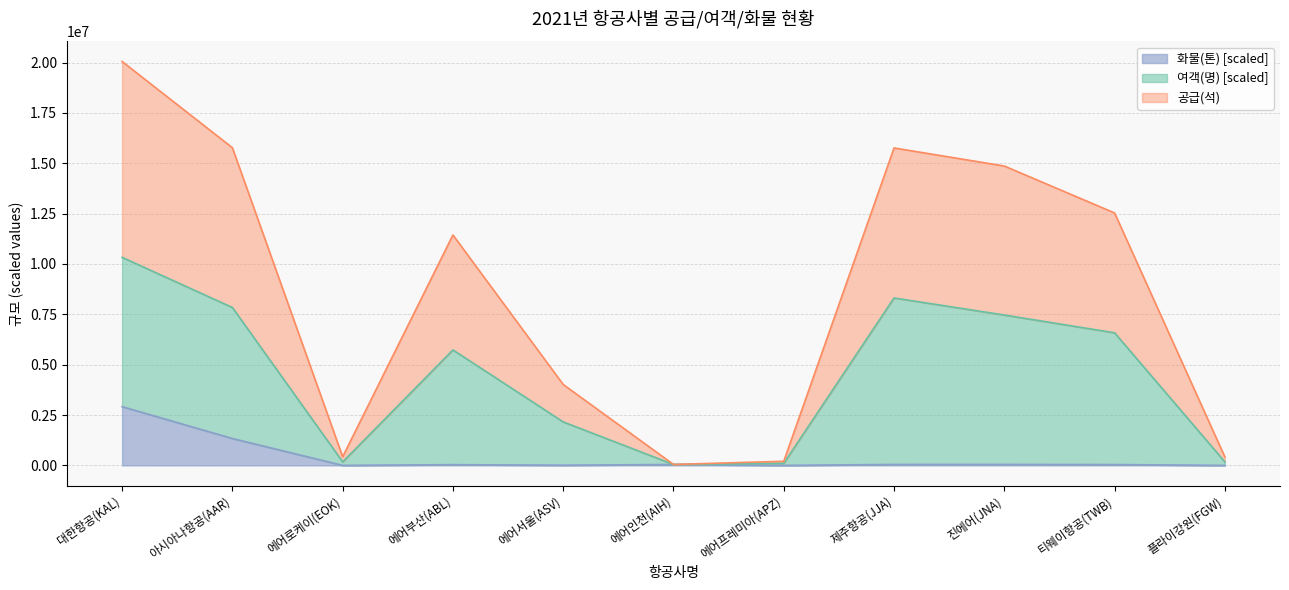

What is the difference between the 화물(톤) values at 제주항공(JJA) and 에어프레미아(APZ)?

47114.5